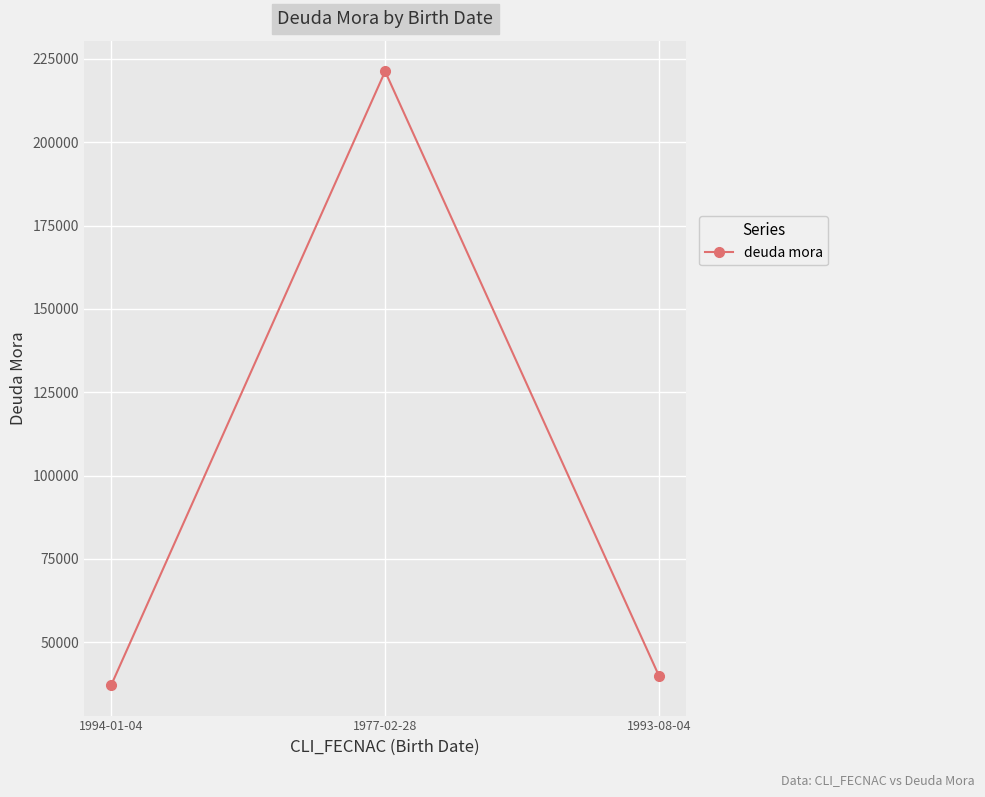

The chart shows a value of 55211 at 1977-02-28. True or false?

False